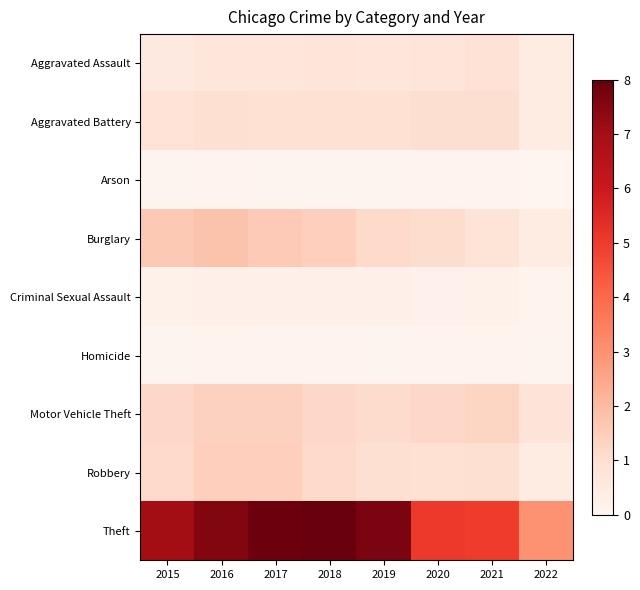

At which category is the sum across all series the highest?

2017